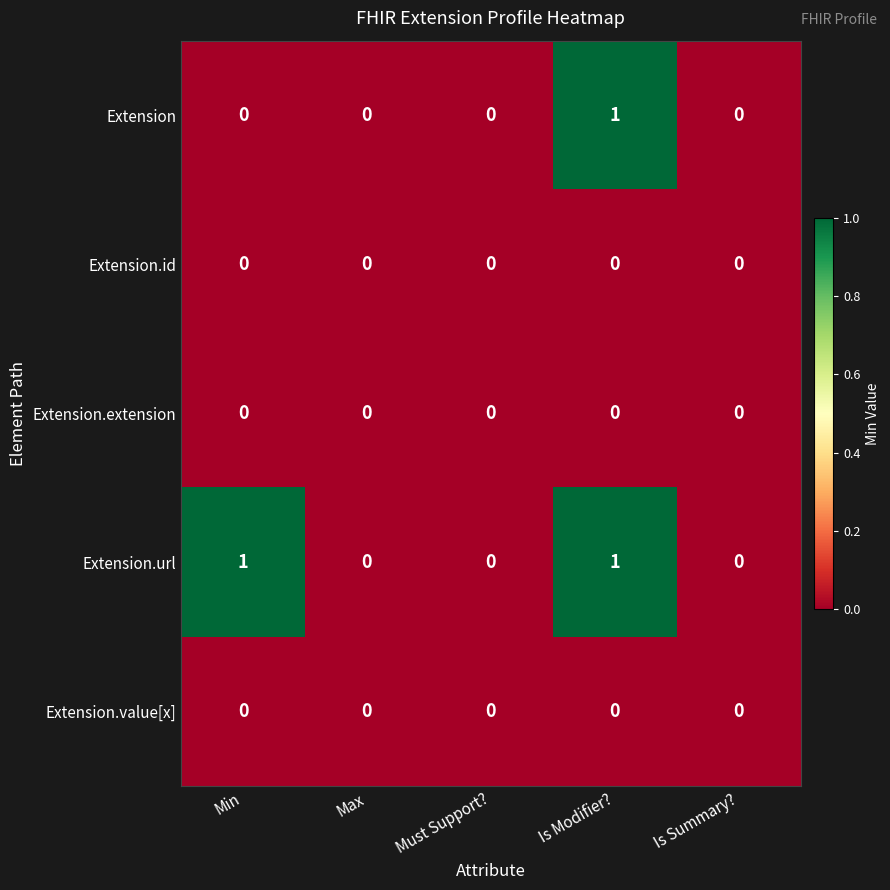

Which series has the largest total across all categories?

Extension.url